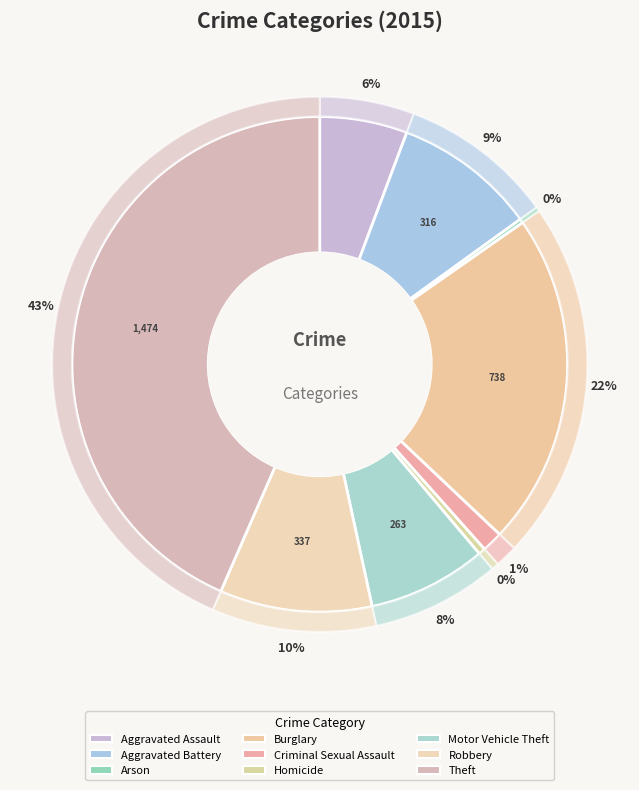

To the nearest percent, what is the combined percentage of Criminal Sexual Assault and Aggravated Assault?

7%